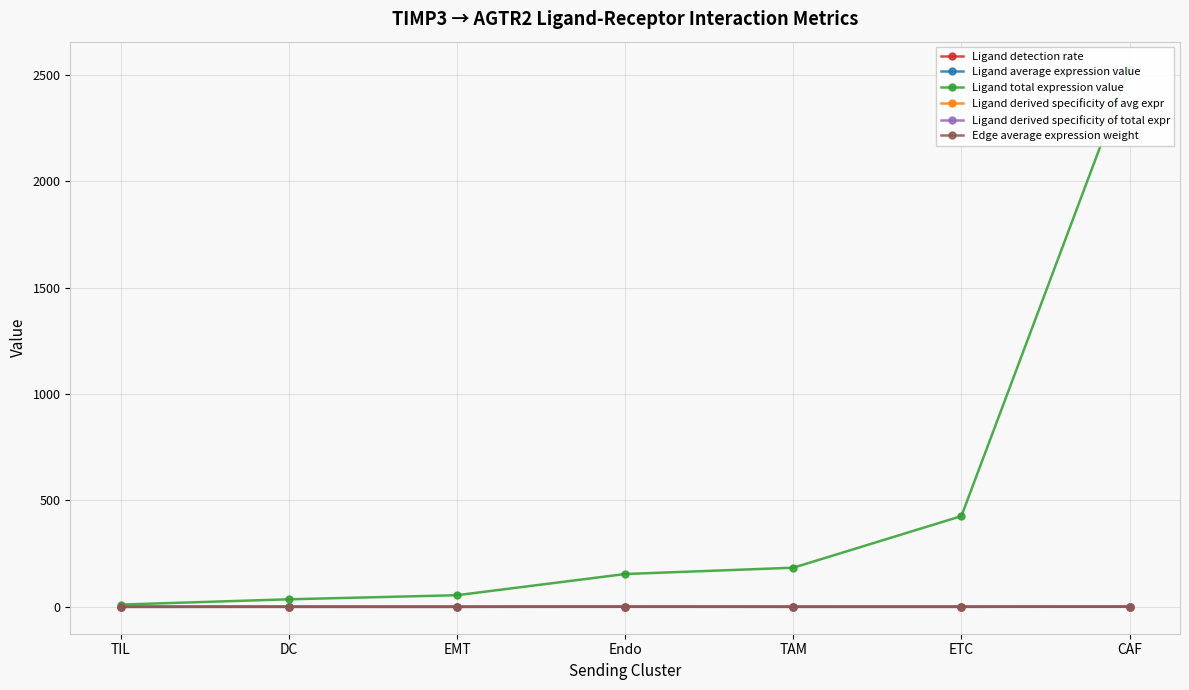

What is the label of the 7th point from the right?

TIL